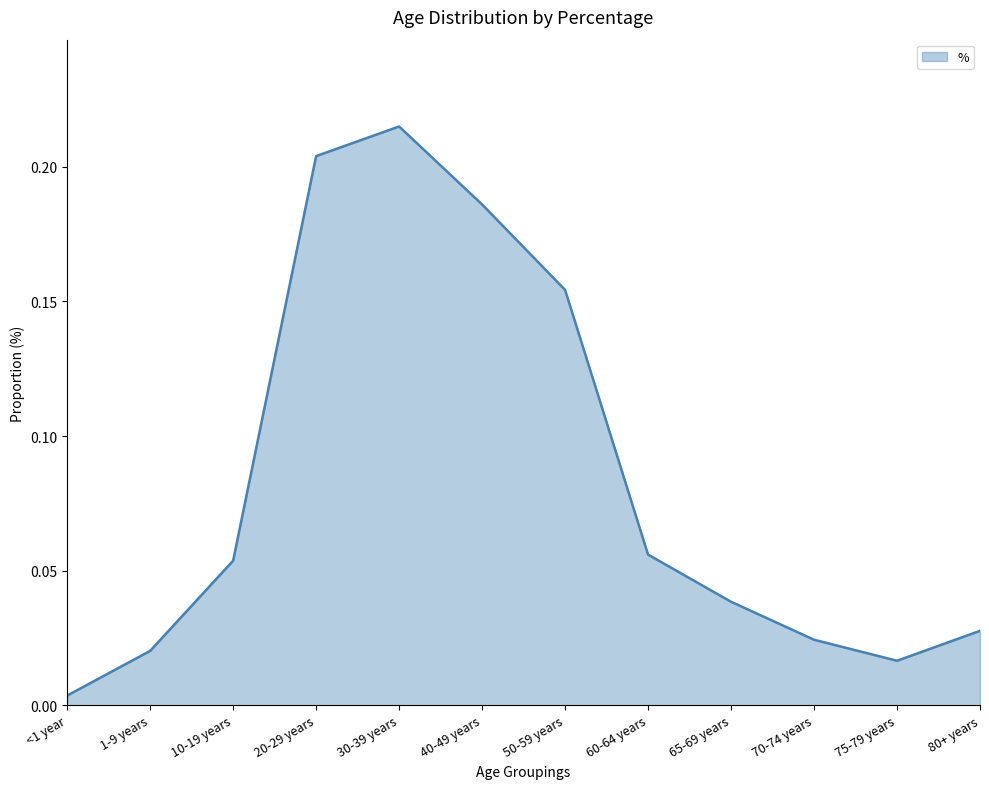

Does the chart have visible grid lines?

No